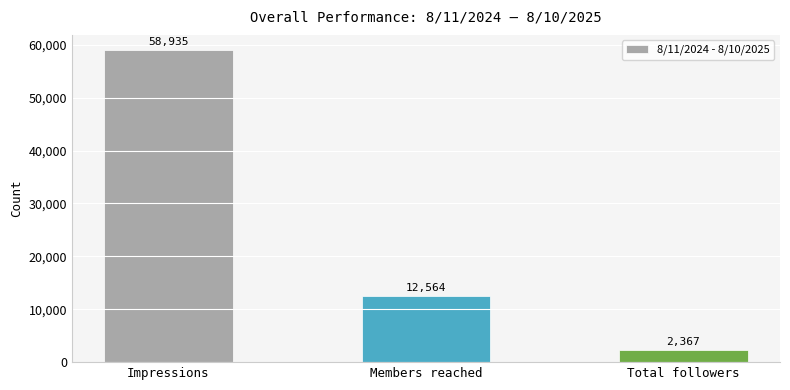

Are the bars grouped side by side (vs. stacked)?

No